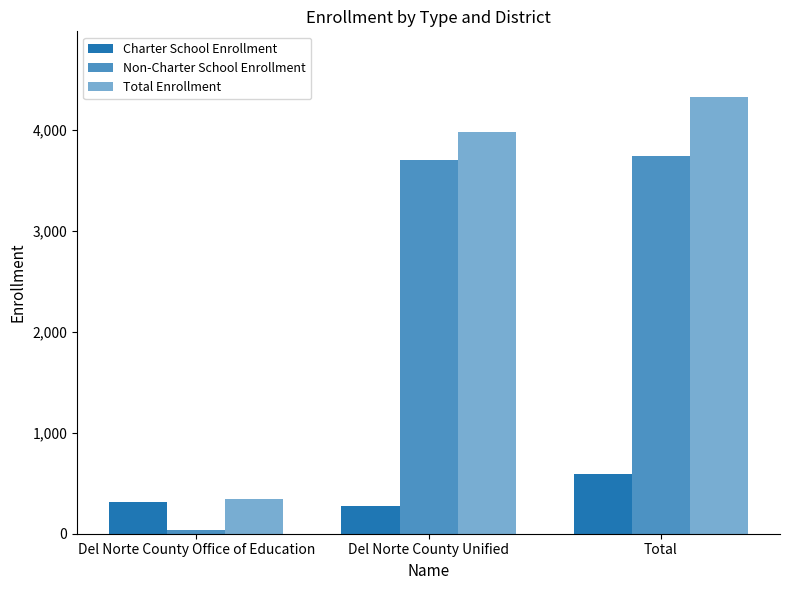

Count the number of data series in this chart.

3